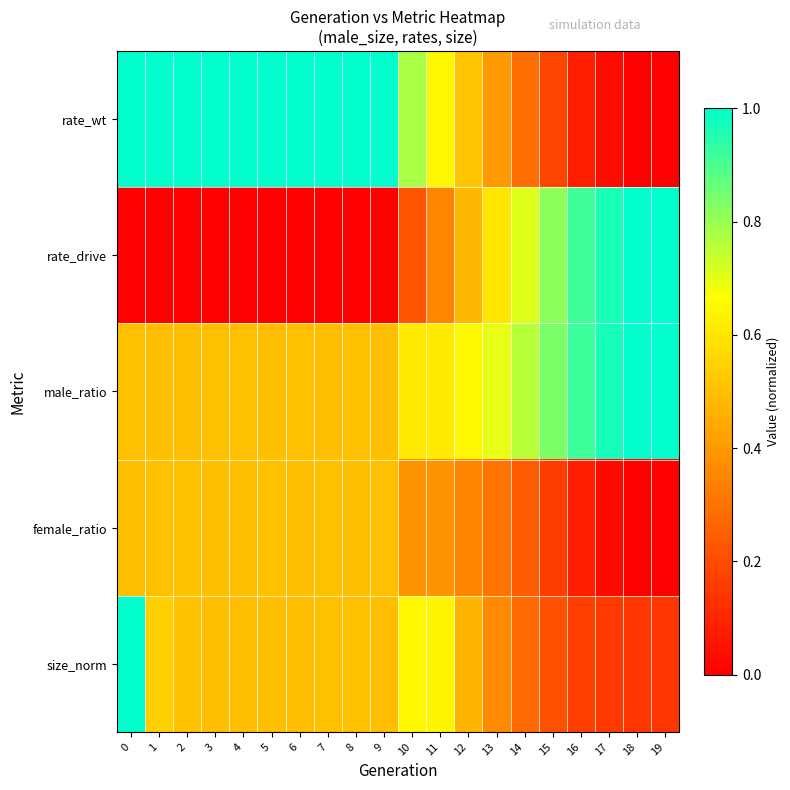

What is the difference between the highest and lowest values at 14?

0.5